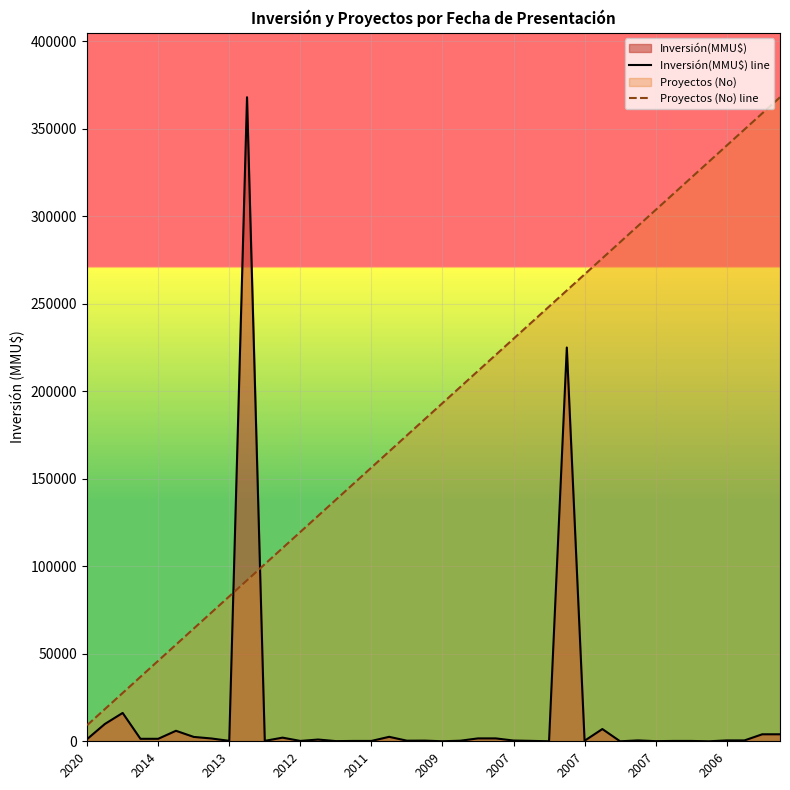

Rank the series at 2011 from lowest to highest value.

Inversión(MMU$) line, Proyectos (No) line